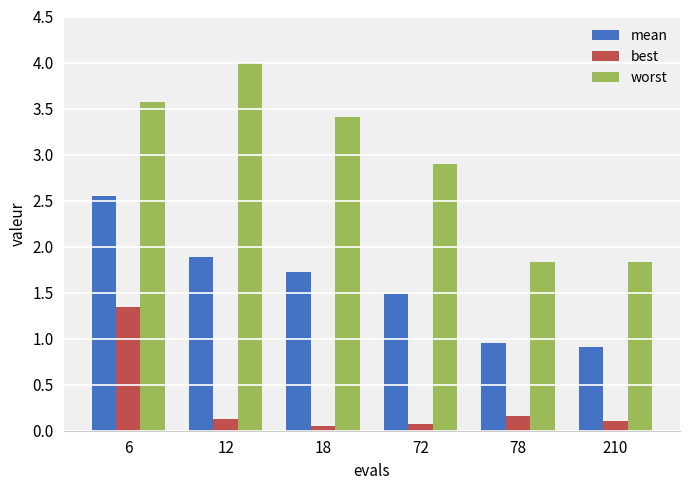

List the series in order of their peak value, highest first.

worst, mean, best